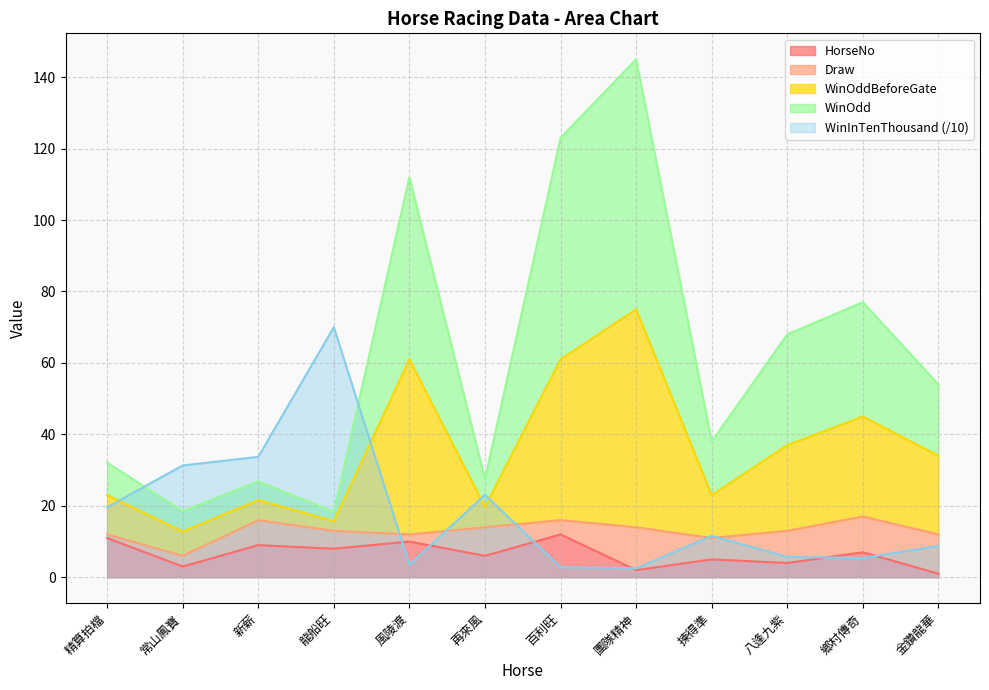

How many times do HorseNo and WinInTenThousand cross each other?

6